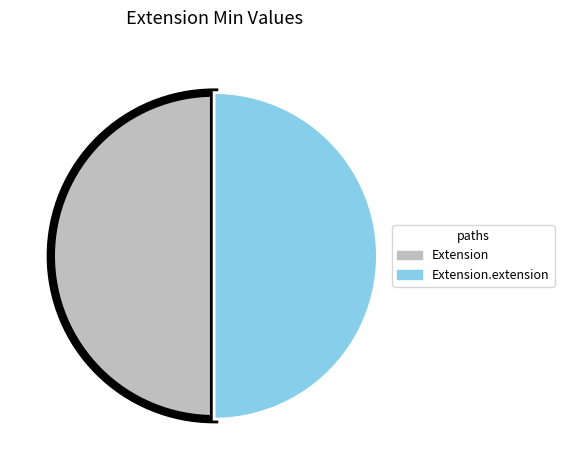

How many segments does this pie chart have?

2